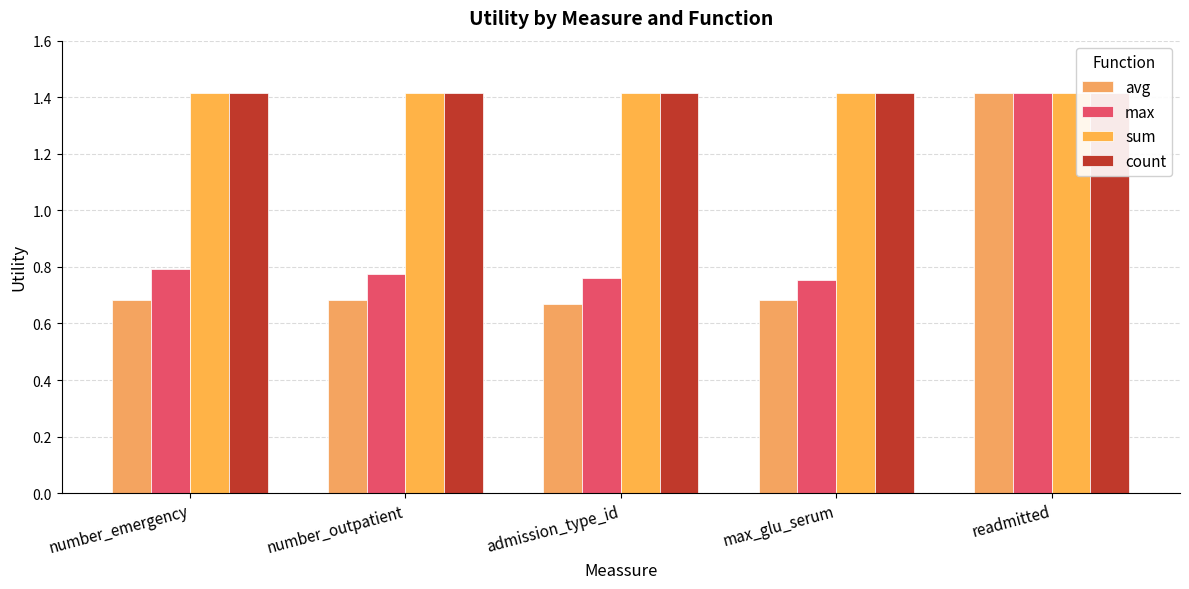

List the labels in order of avg value, smallest first.

admission_type_id, number_emergency, max_glu_serum, number_outpatient, readmitted